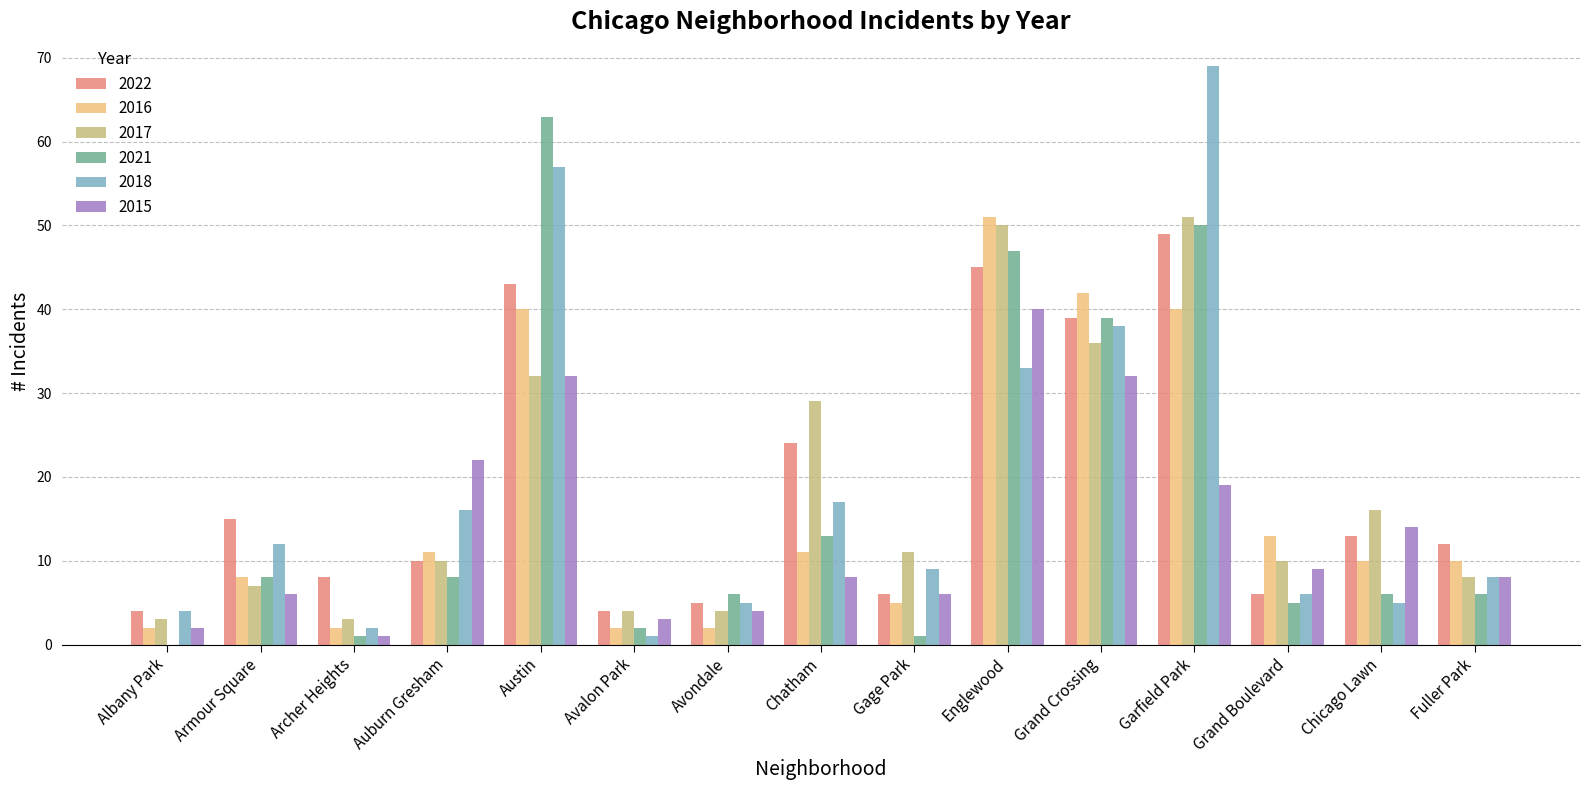

What is the total value across all series at Albany Park?

15